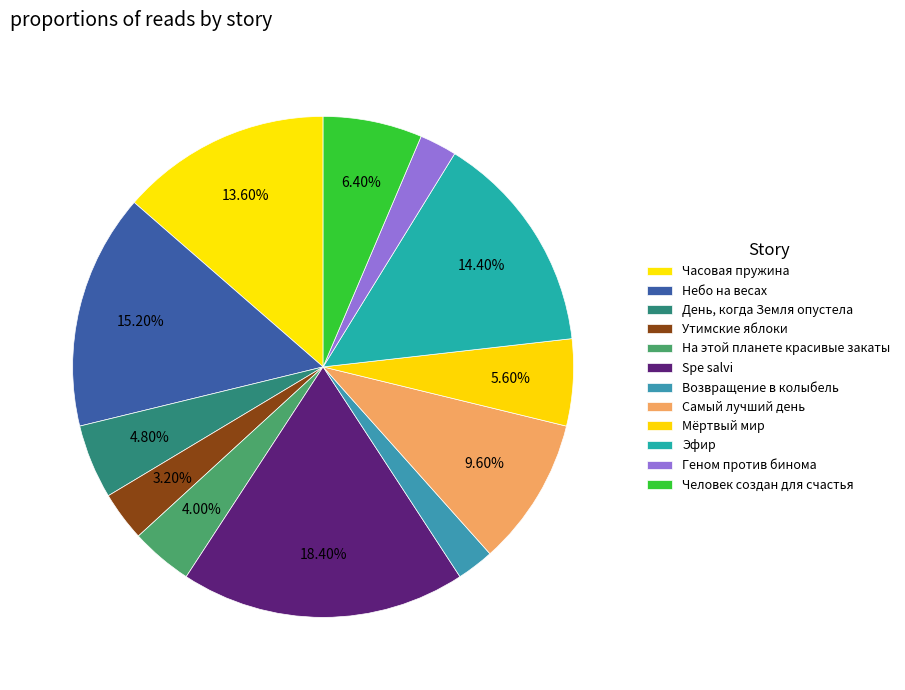

Is Утимские яблоки the majority of the pie?

No